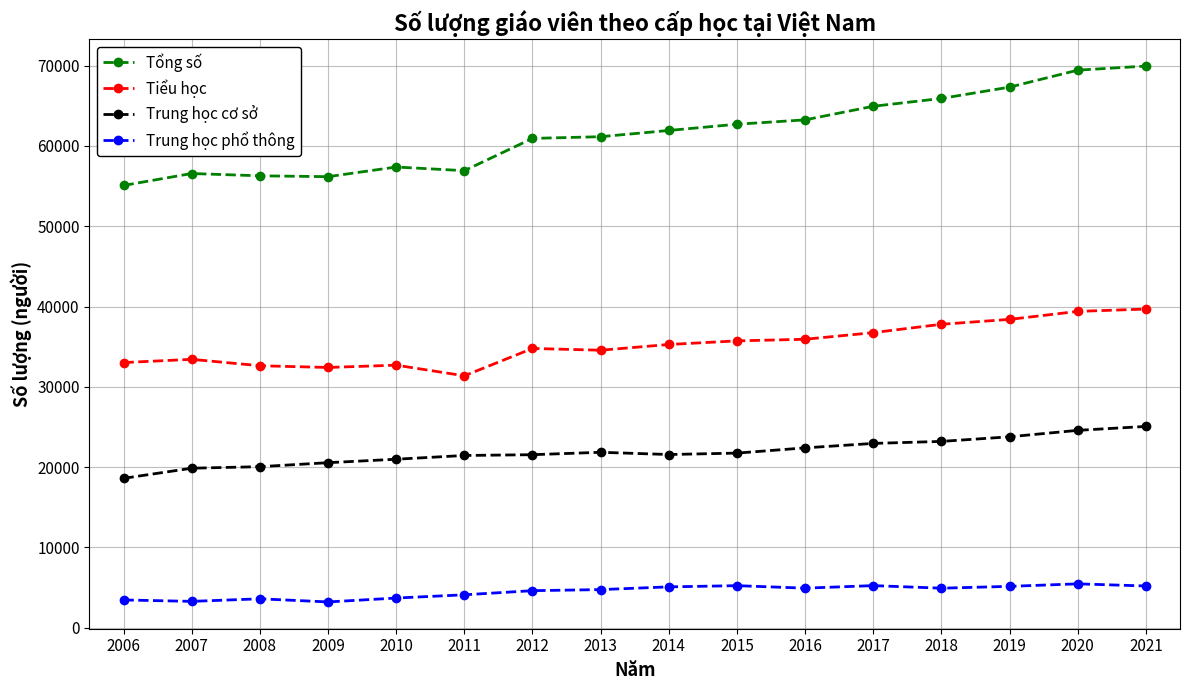

True or false: Tiểu học and Tổng số cross at least once.

False